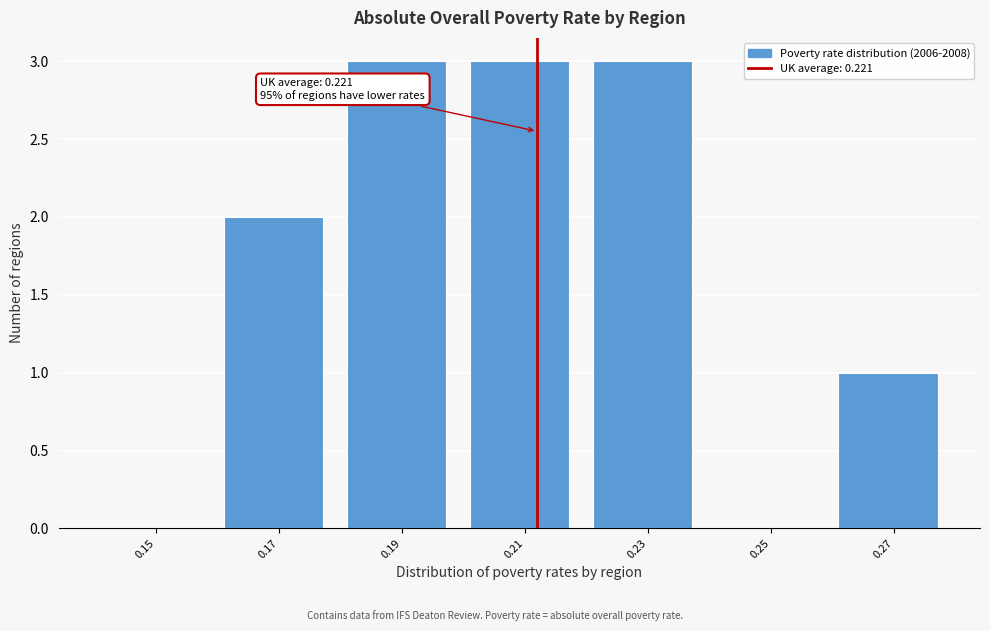

Reading right to left, extract all data points from this chart.

0.27=1	0.25=0	0.23=3	0.21=3	0.19=3	0.17=2	0.15=0